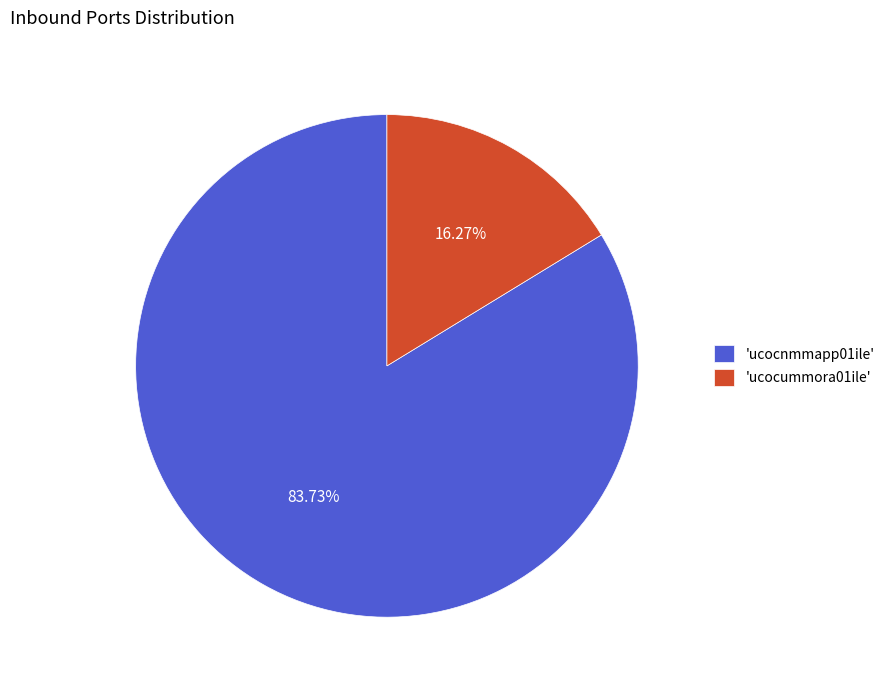

Between 'ucocummora01ile' and 'ucocnmmapp01ile', which is larger?

'ucocnmmapp01ile'